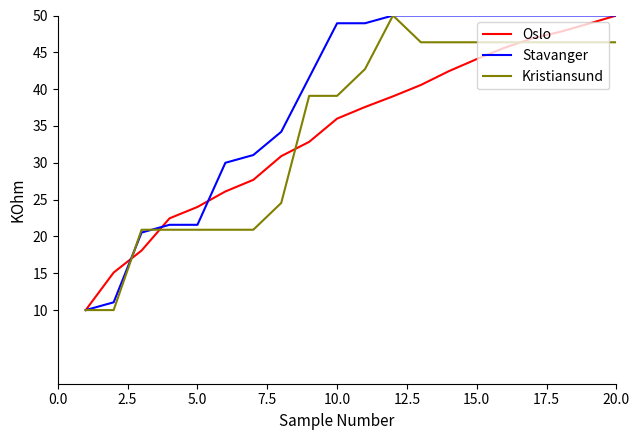

Which series has the largest total across all categories?

Stavanger